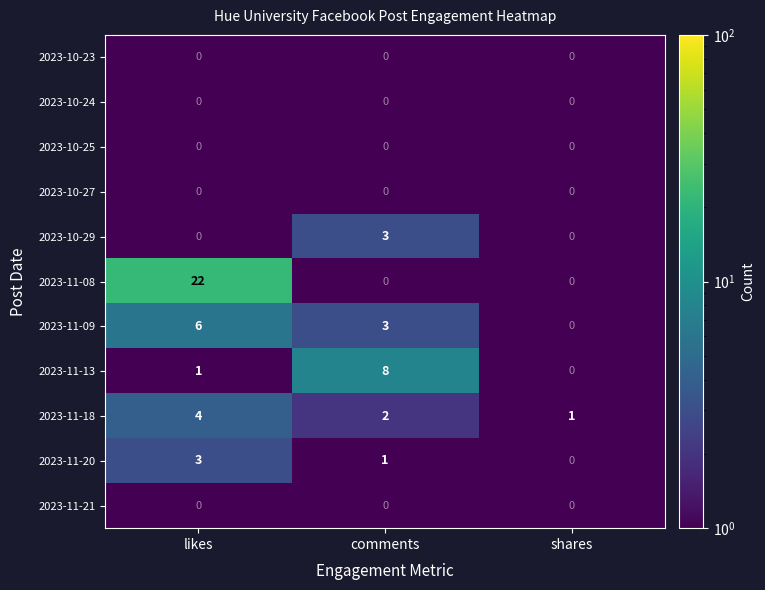

What is the difference between the maximum and second lowest values in the 2023-10-29 series?

3